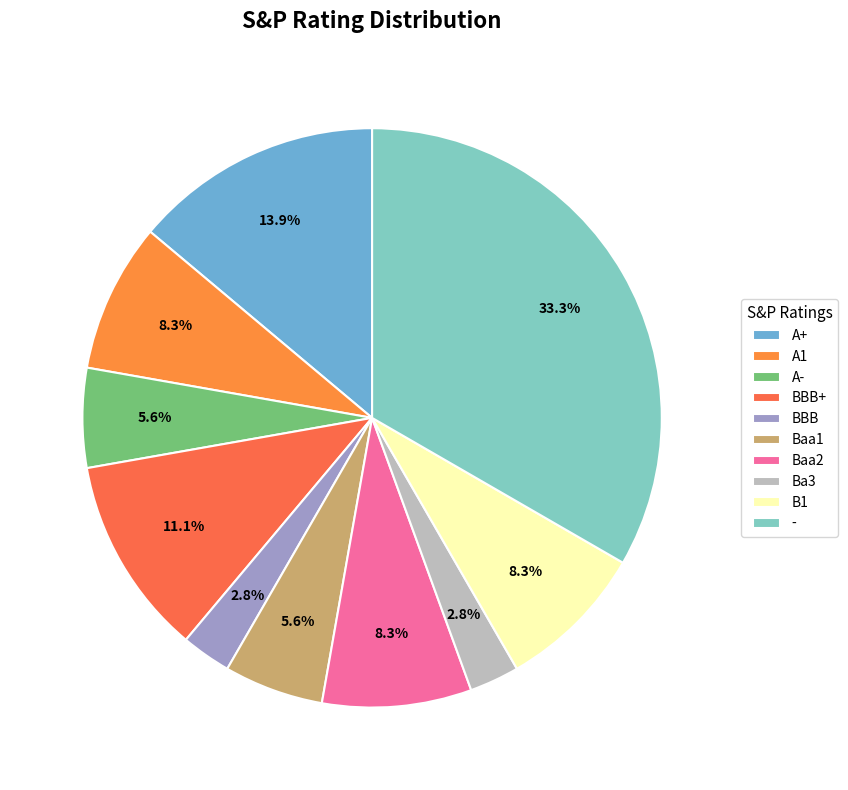

True or false: Baa2 accounts for 8% of the total.

True